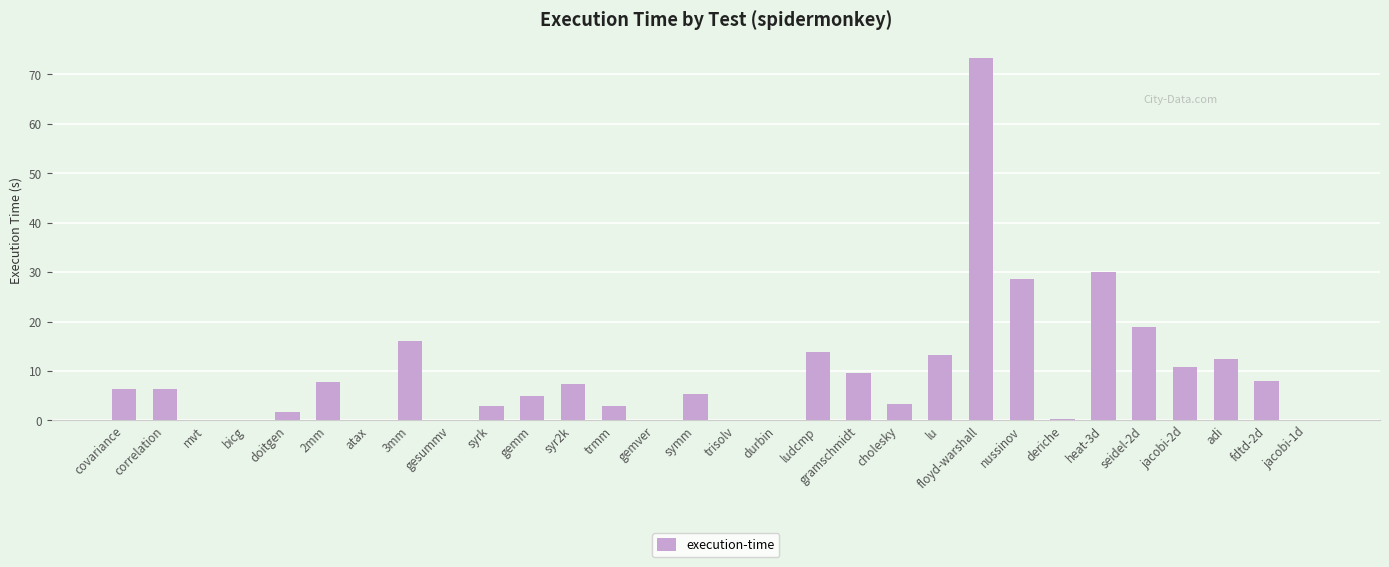

Count the number of categories in the chart.

30